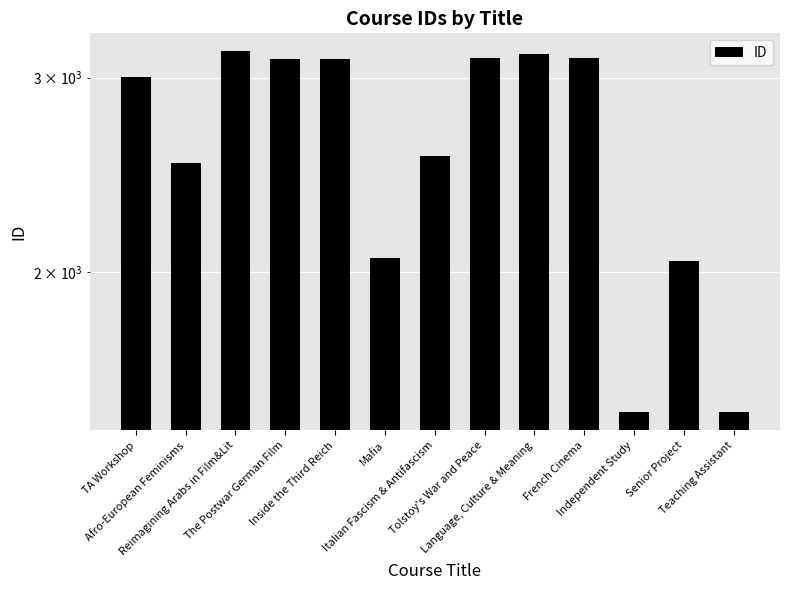

Rank the categories by value from highest to lowest.

Reimagining Arabs in Film&Lit, Language, Culture & Meaning, French Cinema, Tolstoy's War and Peace, Inside the Third Reich, The Postwar German Film, TA Workshop, Italian Fascism & Antifascism, Afro-European Feminisms, Mafia, Senior Project, Teaching Assistant, Independent Study